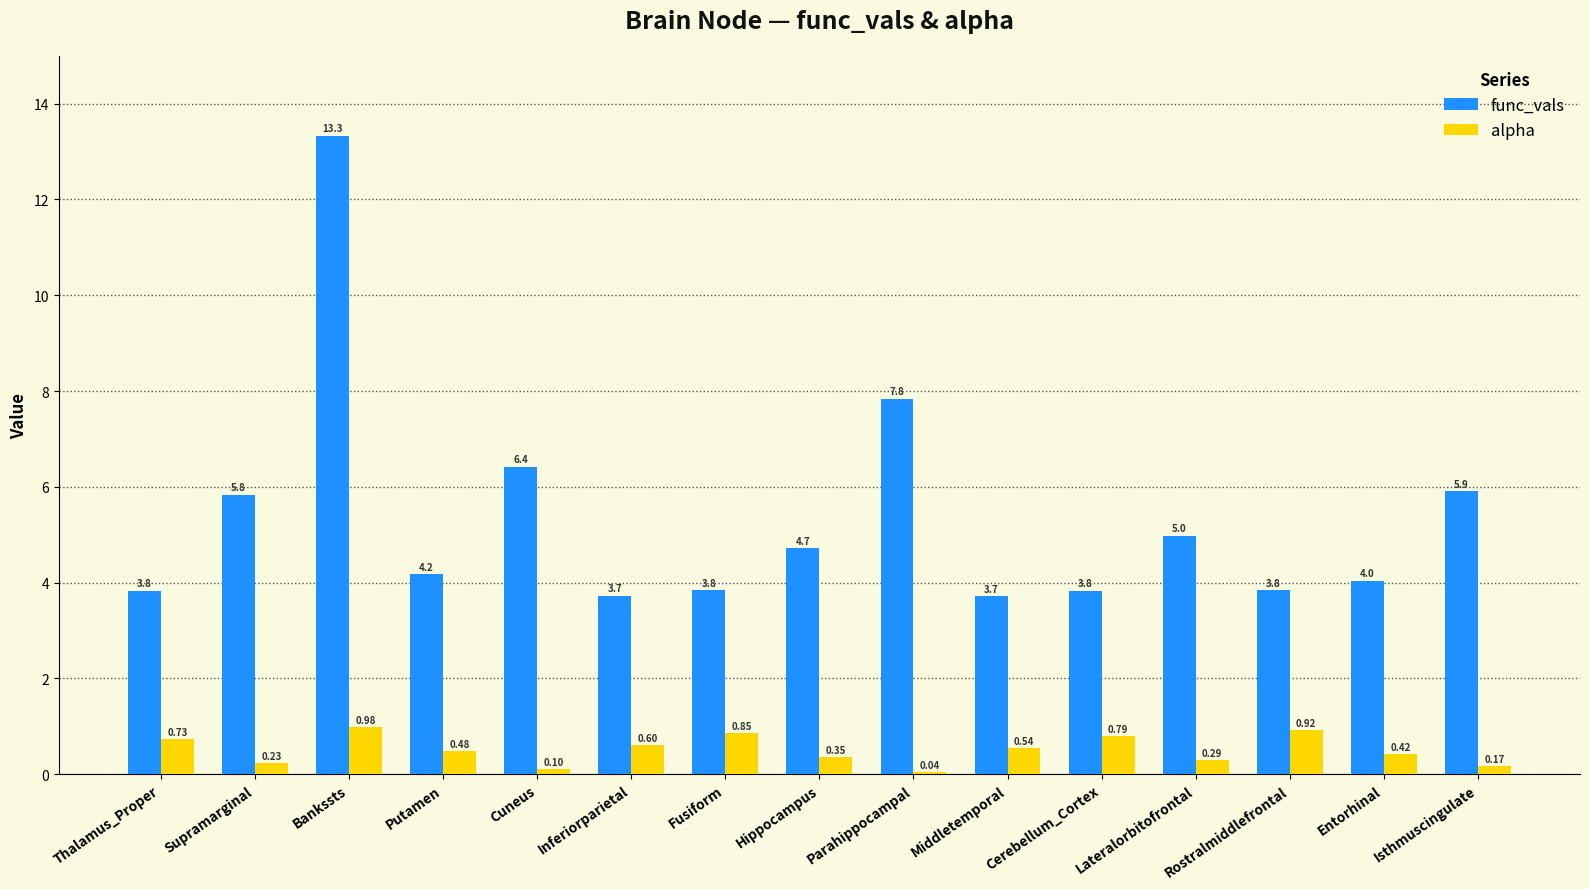

At which label is func_vals closest to 8?

Parahippocampal